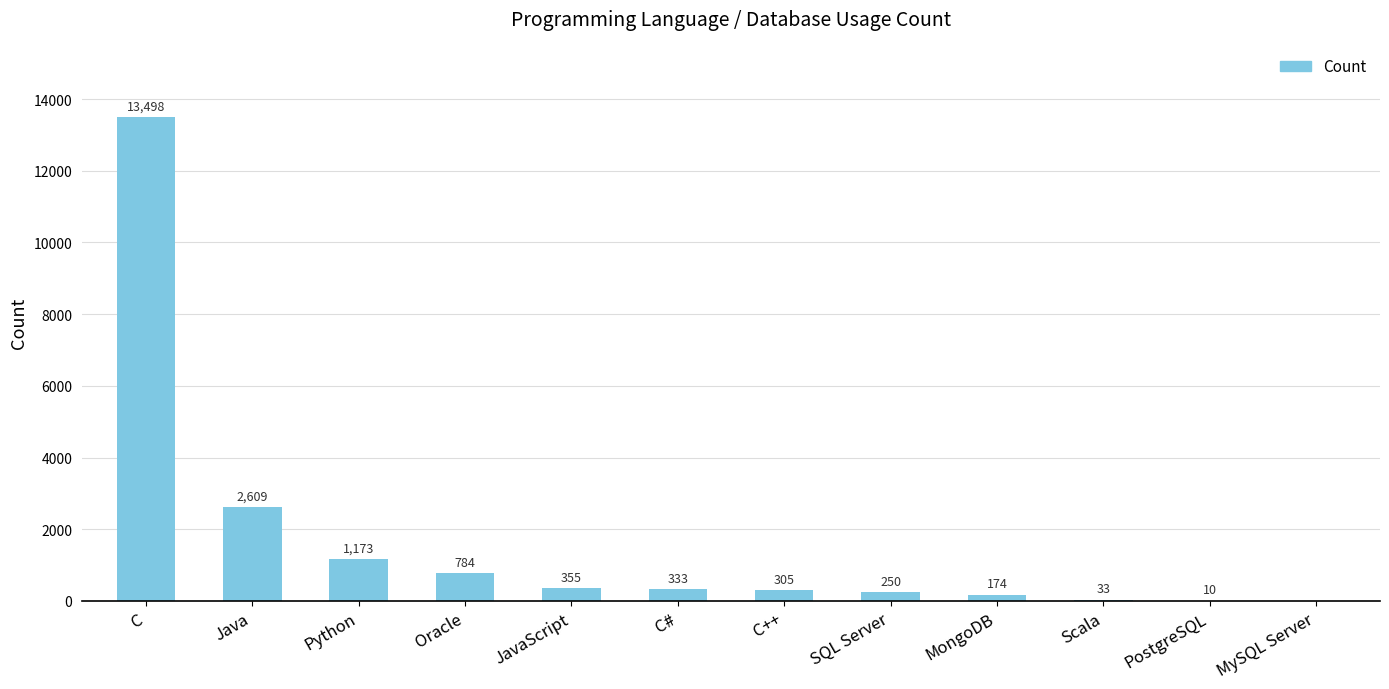

Where is the data nearest to the value 6749?

Java